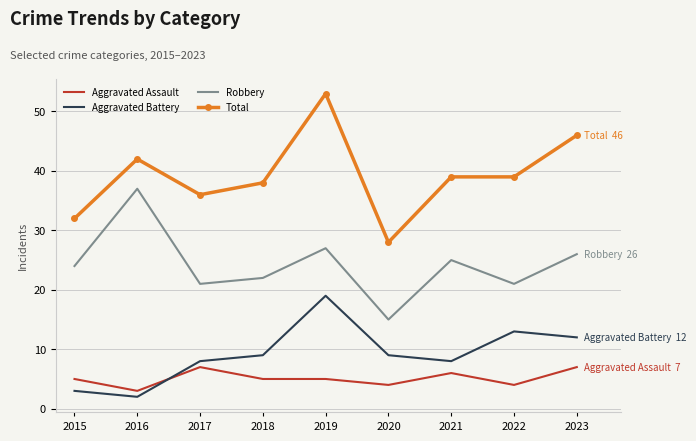

What are all the series names shown in the legend?

Aggravated Assault, Aggravated Battery, Robbery, Total